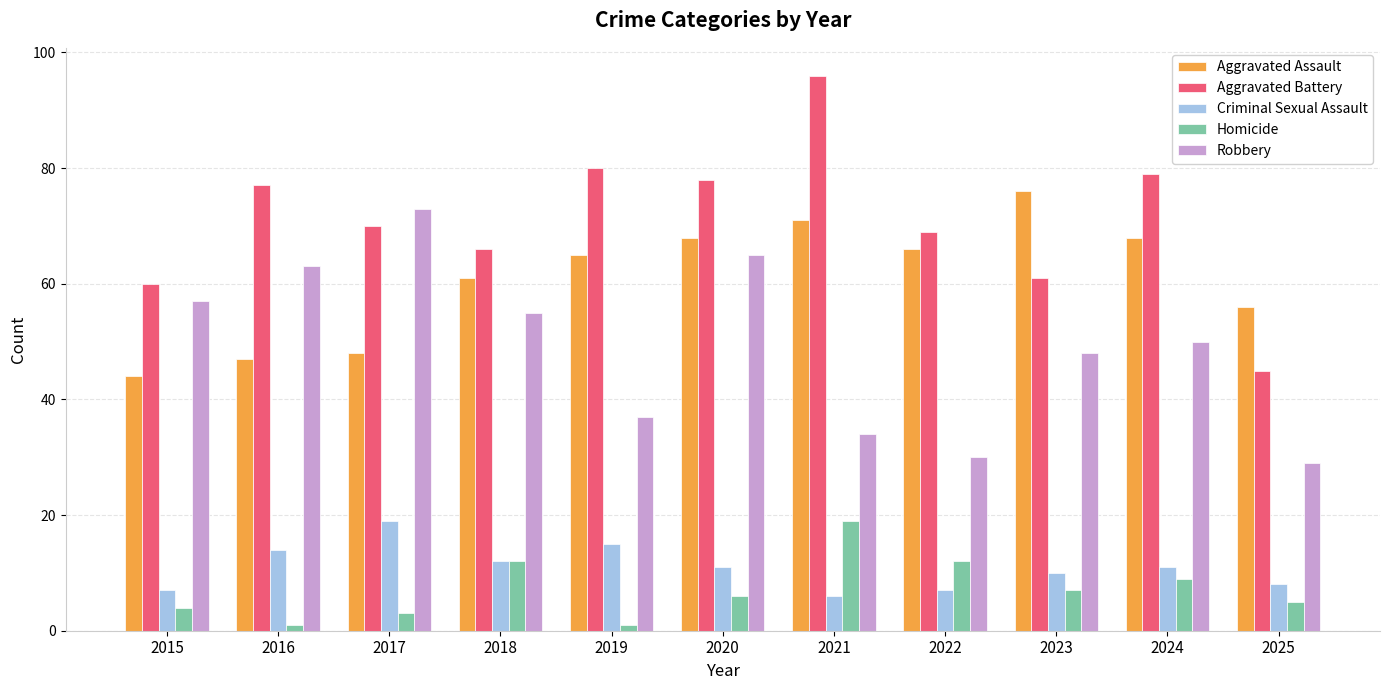

At 2017, list the series in order from largest to smallest.

Robbery, Aggravated Battery, Aggravated Assault, Criminal Sexual Assault, Homicide